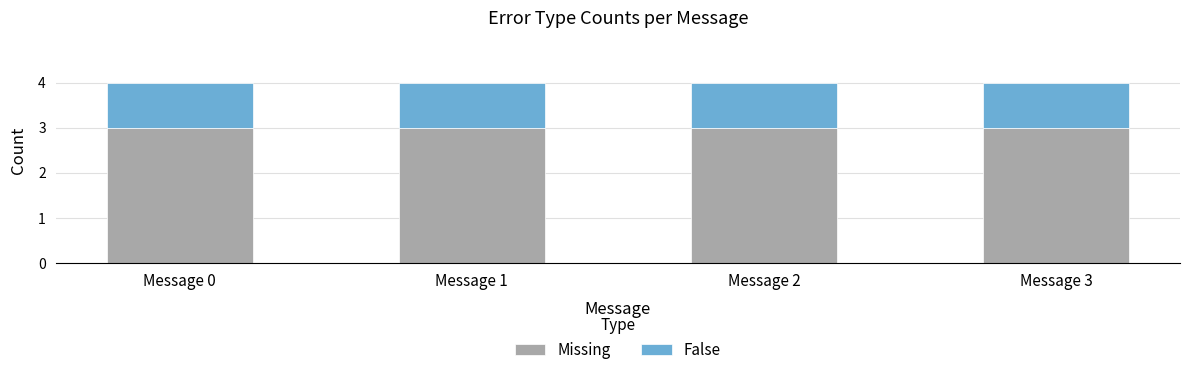

The value of Missing at Message 0 is 4. True or false?

False